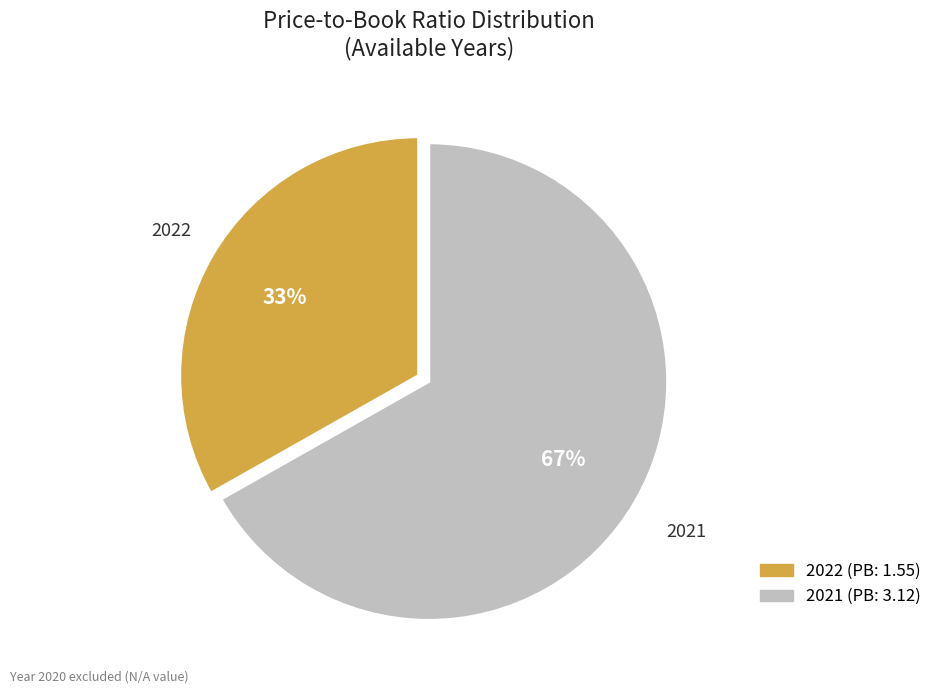

Which category has the smallest portion of the pie?

2022